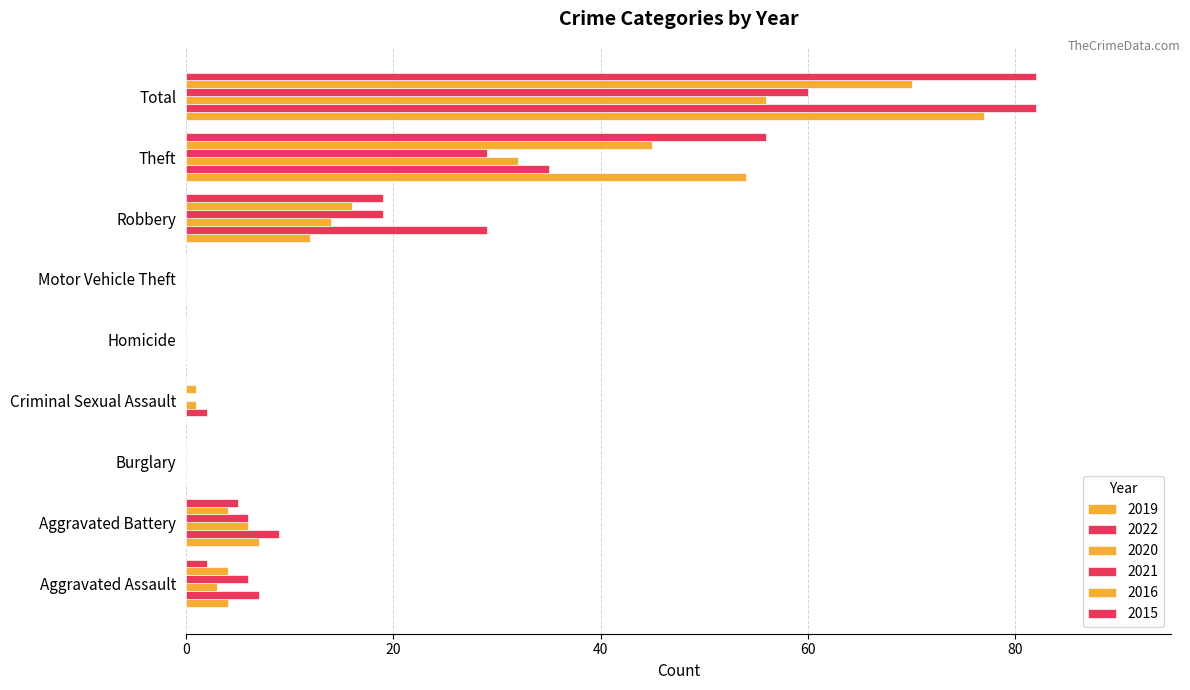

Reading right to left, transcribe all the data shown in this chart.

2019: 77	54	12	0	0	0	0	7	4
2022: 82	35	29	0	0	2	0	9	7
2020: 56	32	14	0	0	1	0	6	3
2021: 60	29	19	0	0	0	0	6	6
2016: 70	45	16	0	0	1	0	4	4
2015: 82	56	19	0	0	0	0	5	2